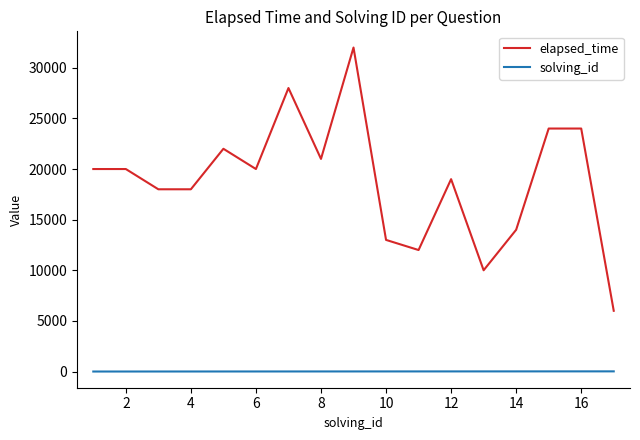

What is the difference between the maximum and minimum values in the elapsed_time series?

26000